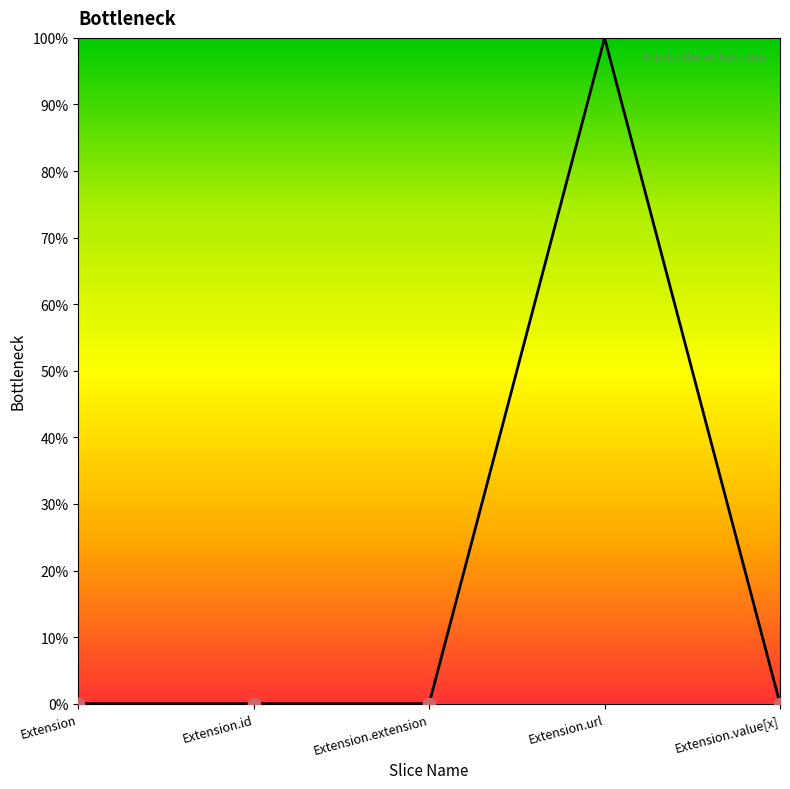

Between Extension.url and Extension.id, which is larger?

Extension.url